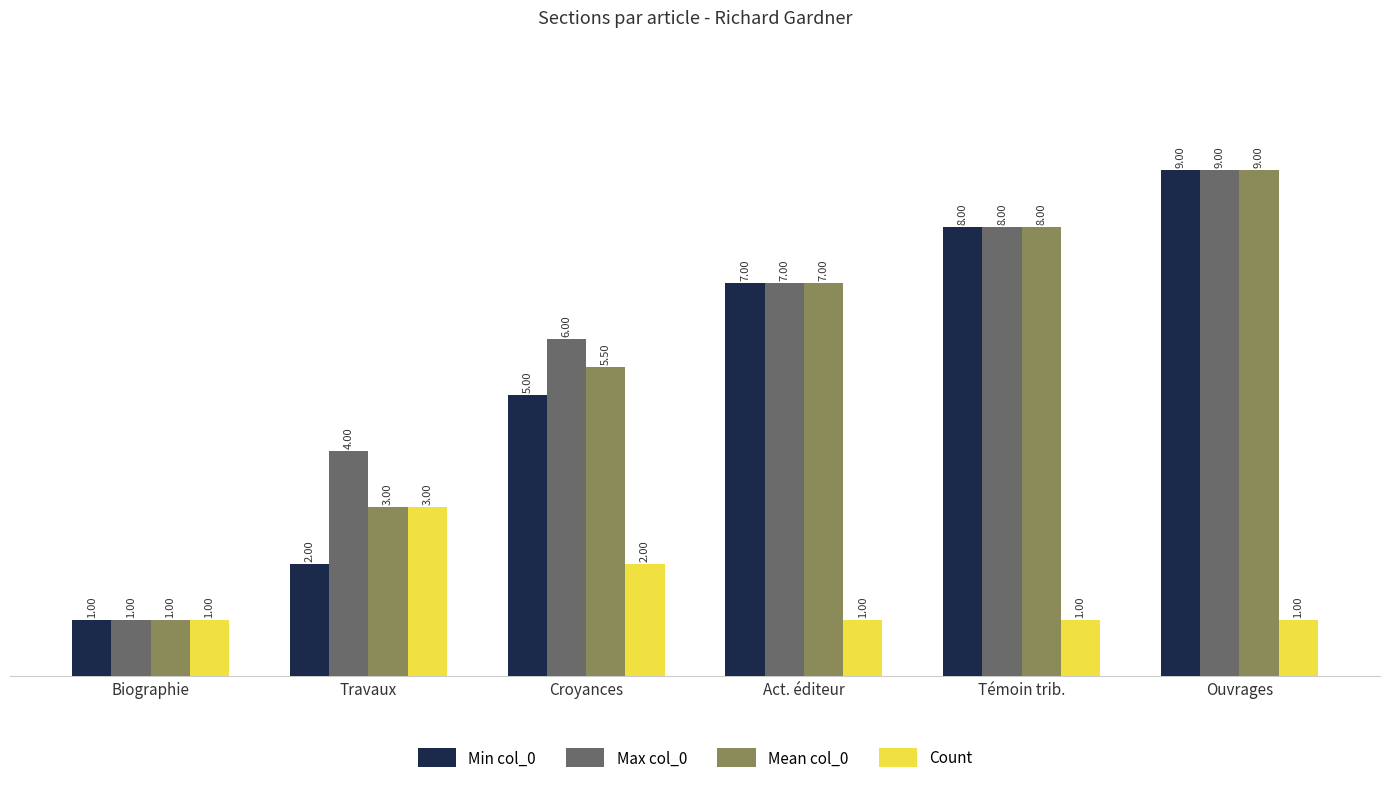

What is the maximum value shown in the chart?

9.0